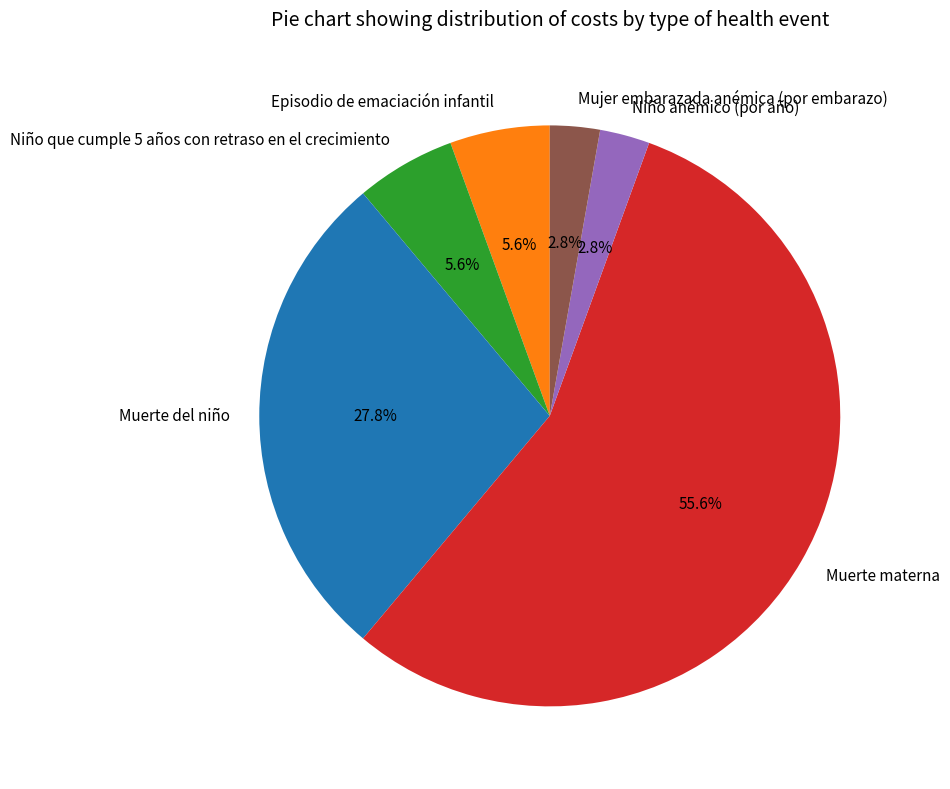

What portion of the pie excludes Episodio de emaciación infantil?

94.4%